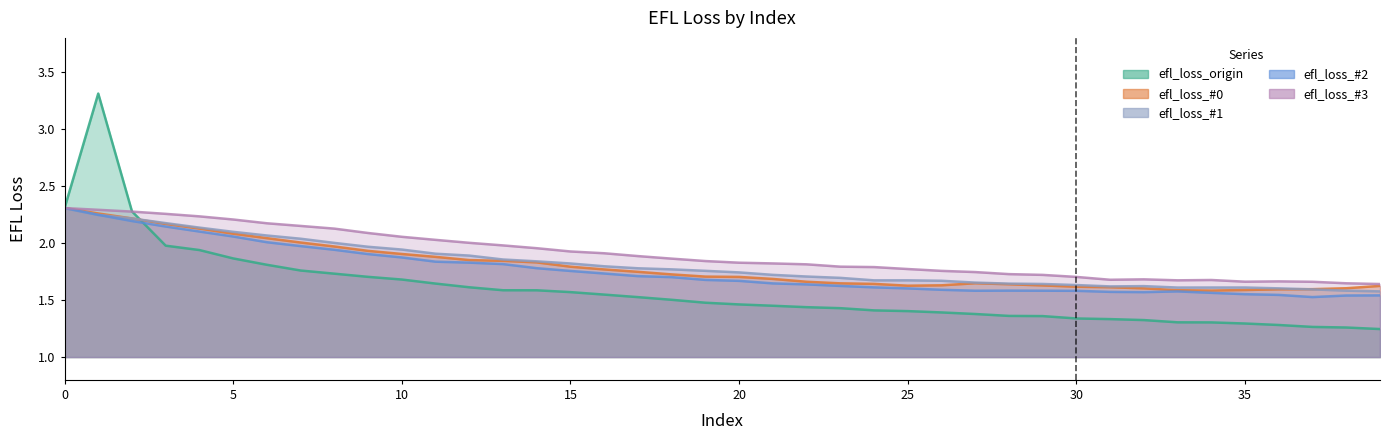

At which category does efl_loss_origin reach its first local peak?

1